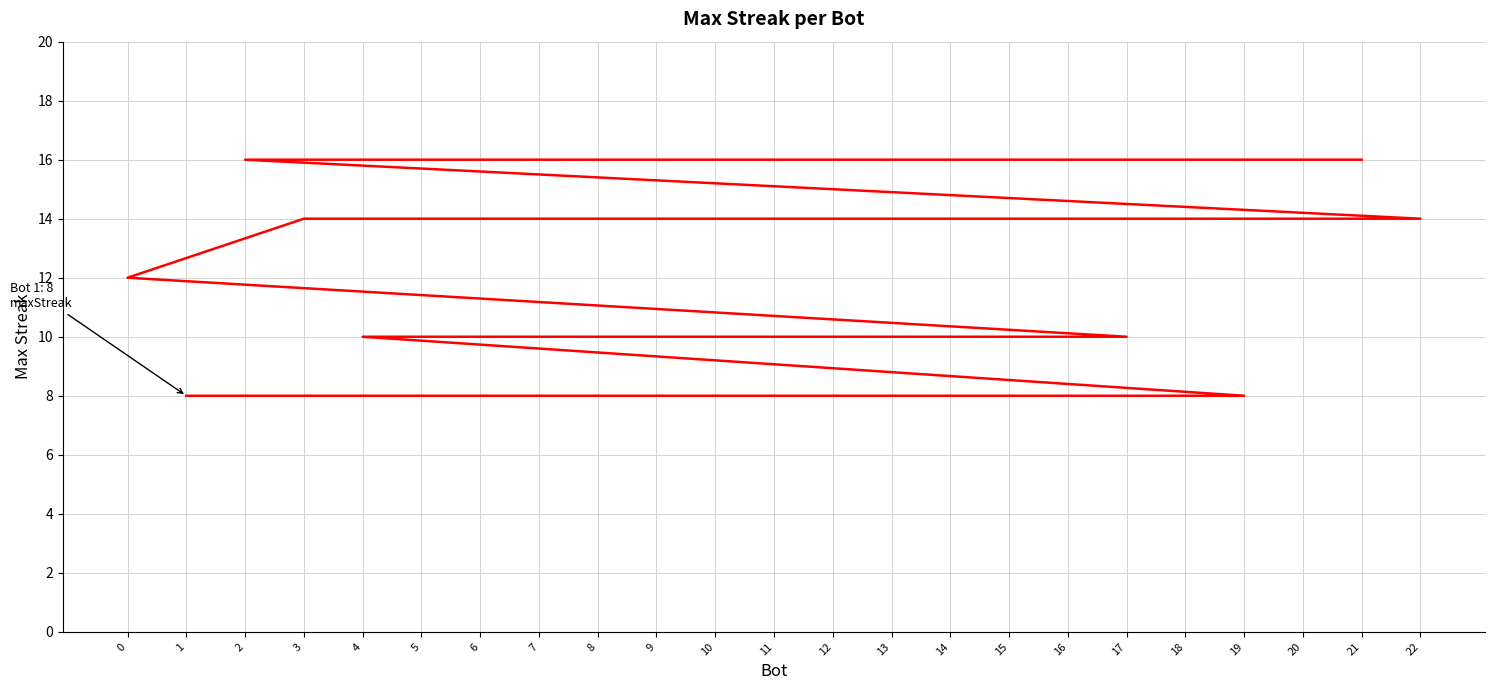

What is the average value?

12